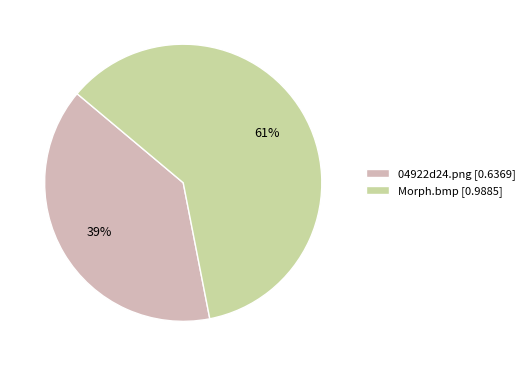

Is there any slice that represents more than half of the pie?

Yes